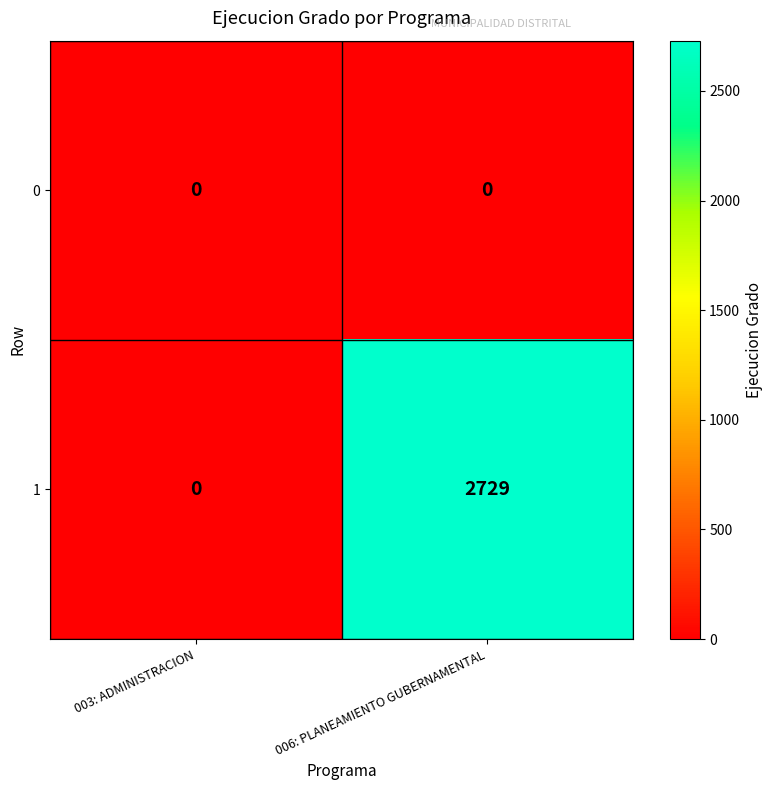

What is the total value across all series at 006: PLANEAMIENTO GUBERNAMENTAL?

2729